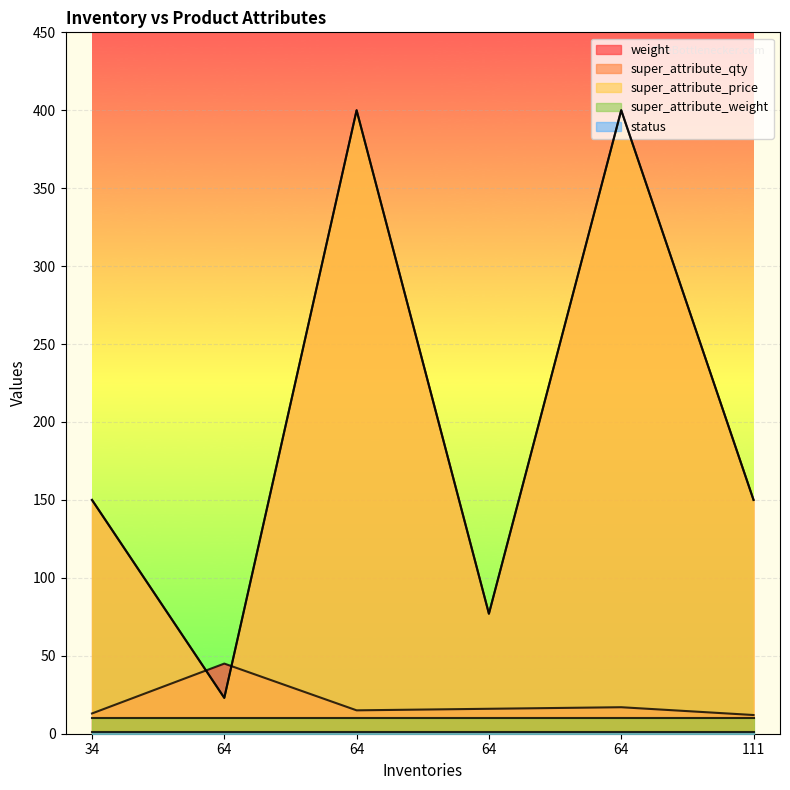

Rank the categories by status value from highest to lowest.

111, 34, 64, 64, 64, 64